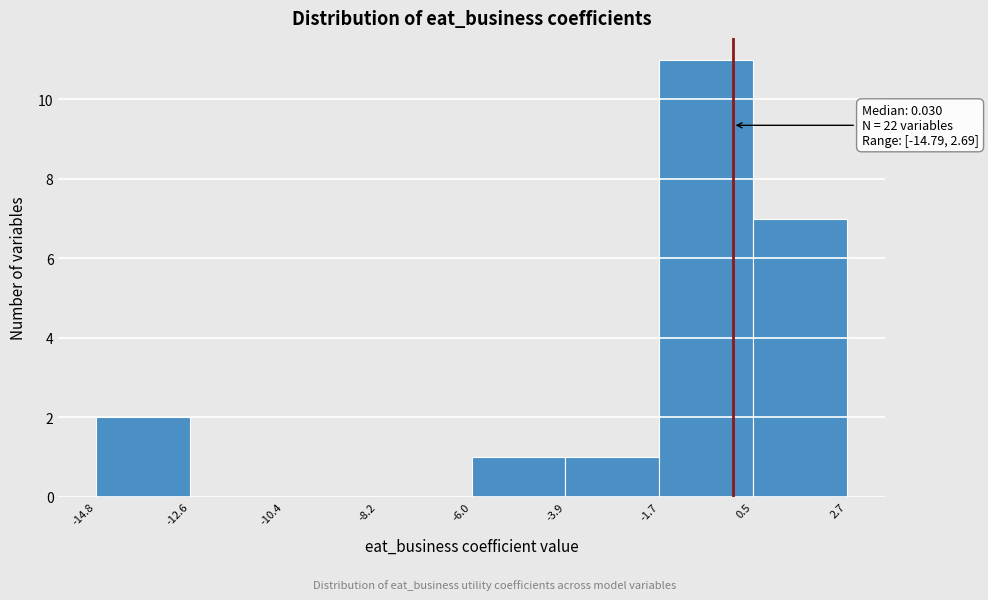

Over which range of the x-axis is the bar tallest?

-1.7 to 0.5